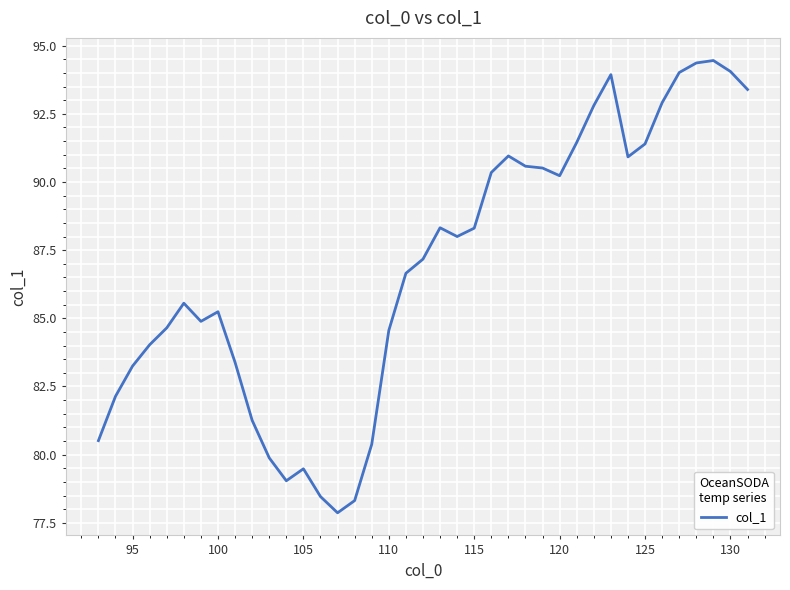

What is the difference between the maximum and minimum values?

16.6